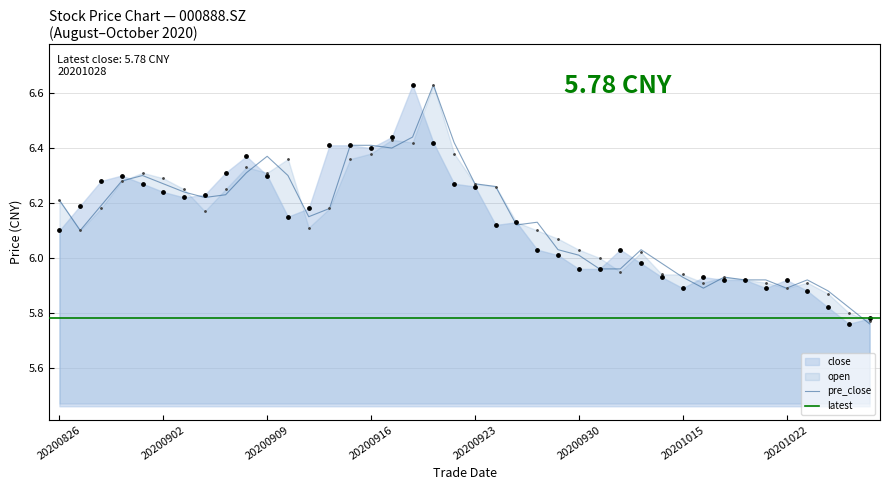

Which series reaches the maximum Y coordinate?

close